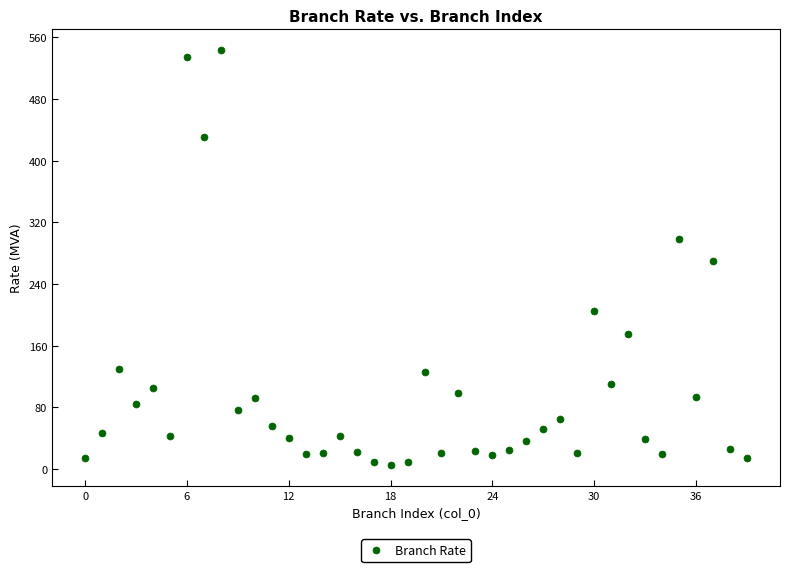

What is the range of Y values (max minus min)?

538.6